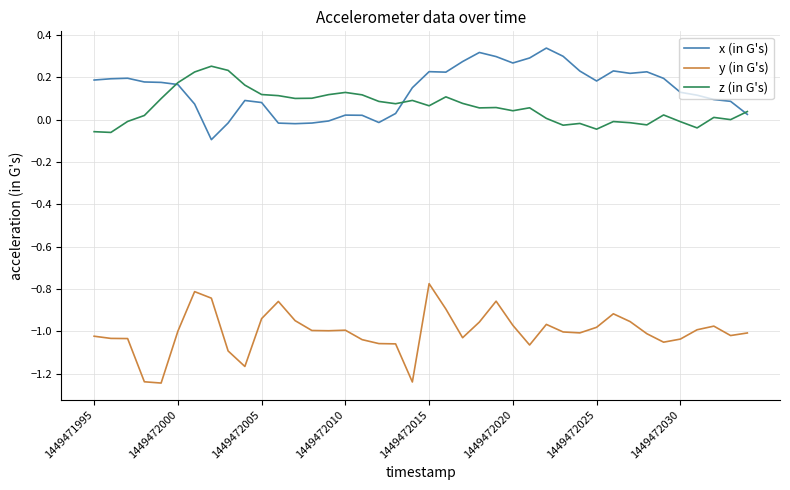

Which series has the largest total across all categories?

x (in G's)